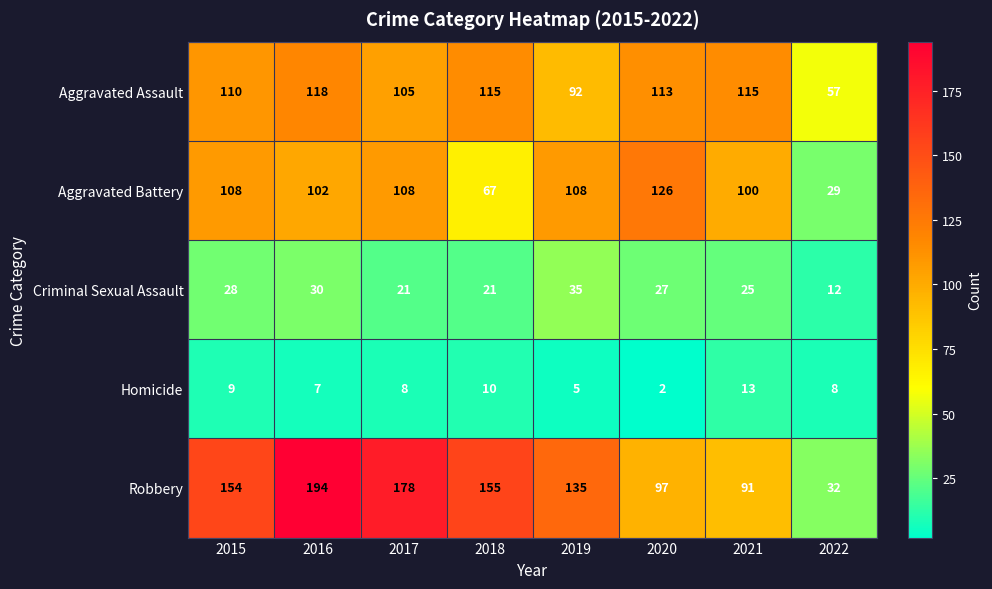

At which category is the sum across all series the highest?

2016